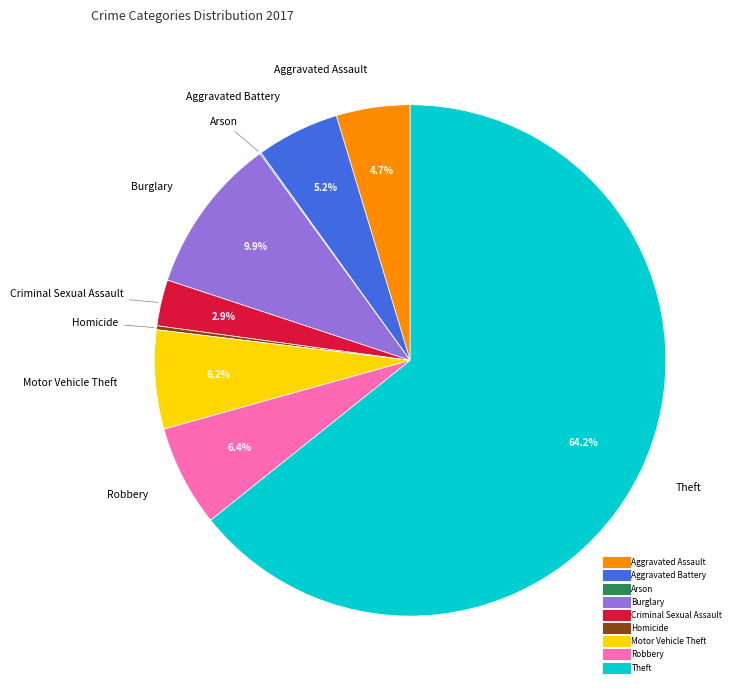

To the nearest percent, what is the combined percentage of Theft and Criminal Sexual Assault?

67%